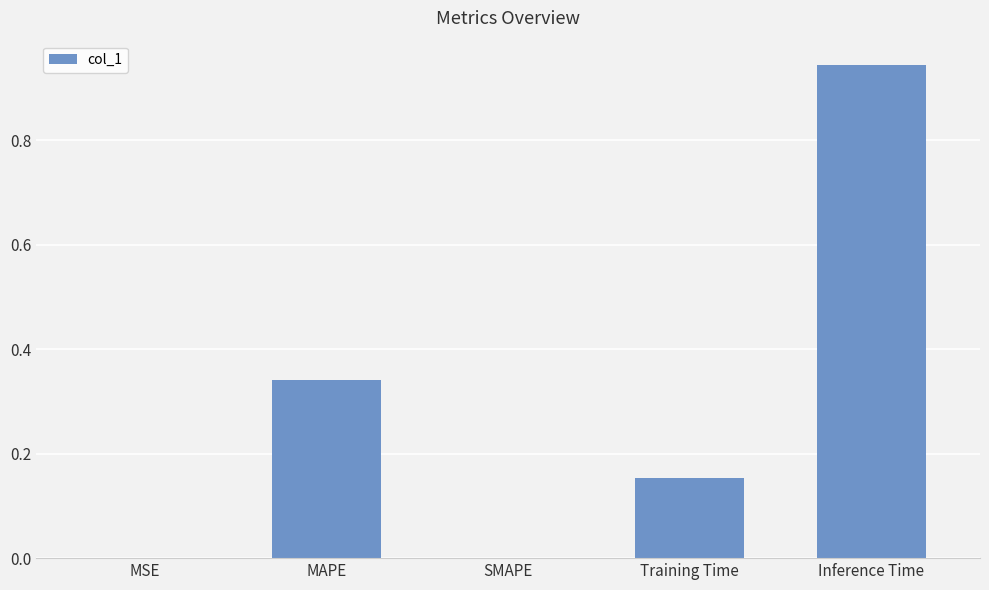

True or false: the data shows 0.3 at Training Time.

False